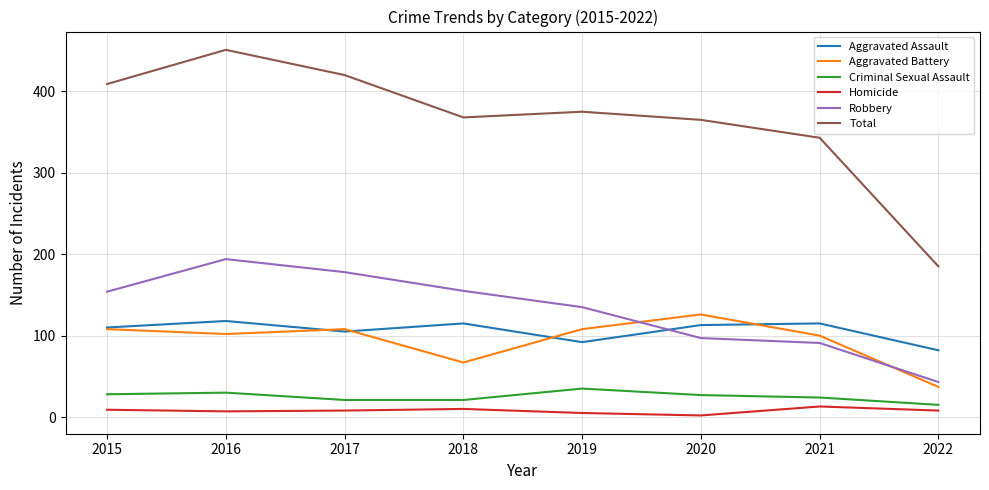

Which series has the largest total across all categories?

Total